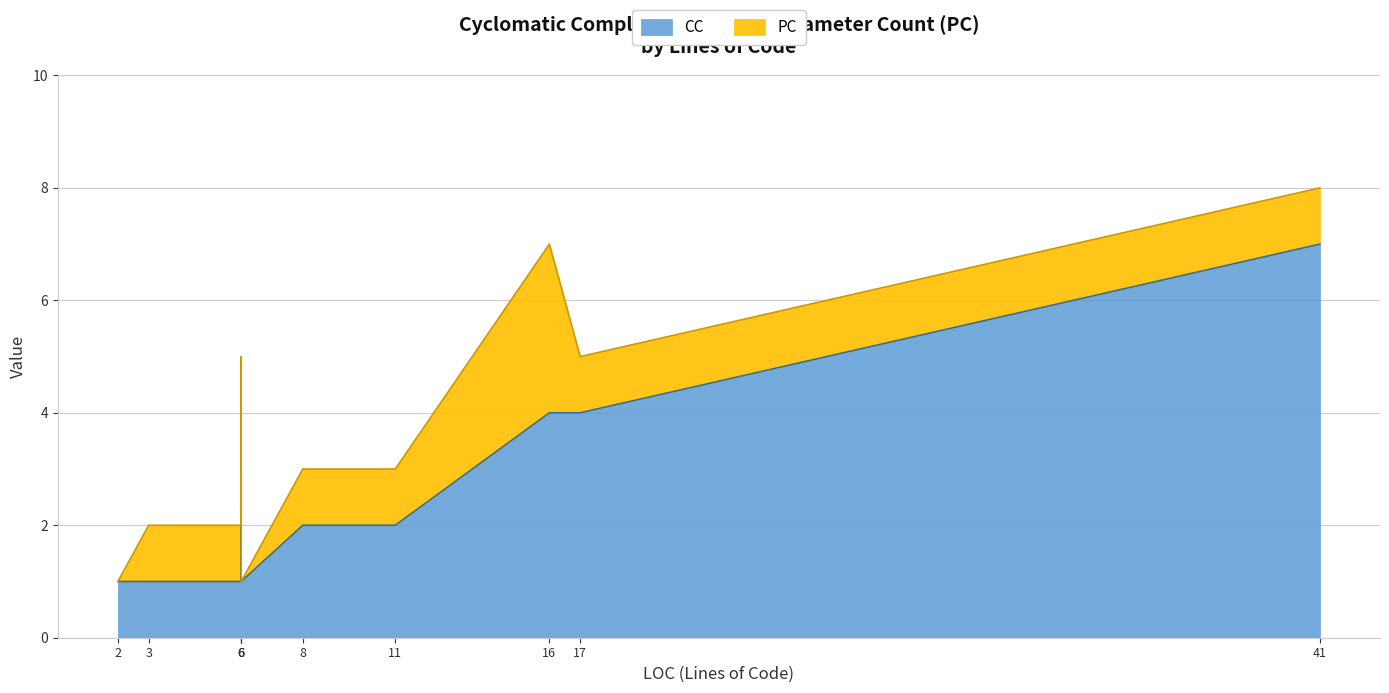

What is the value of the CC point at the 4th from the left?

1